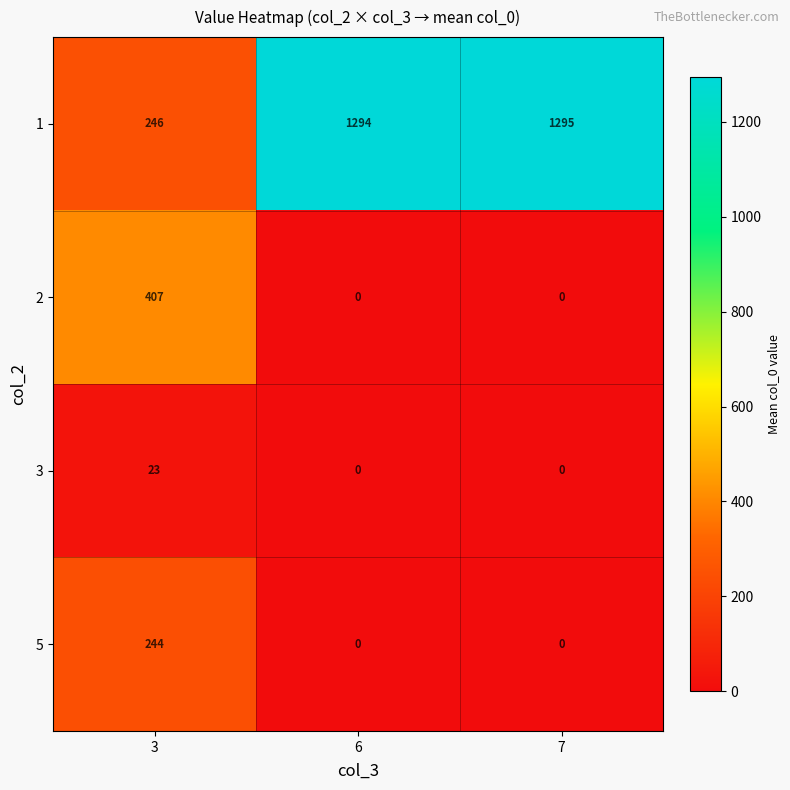

At which category is the sum across all series the highest?

7